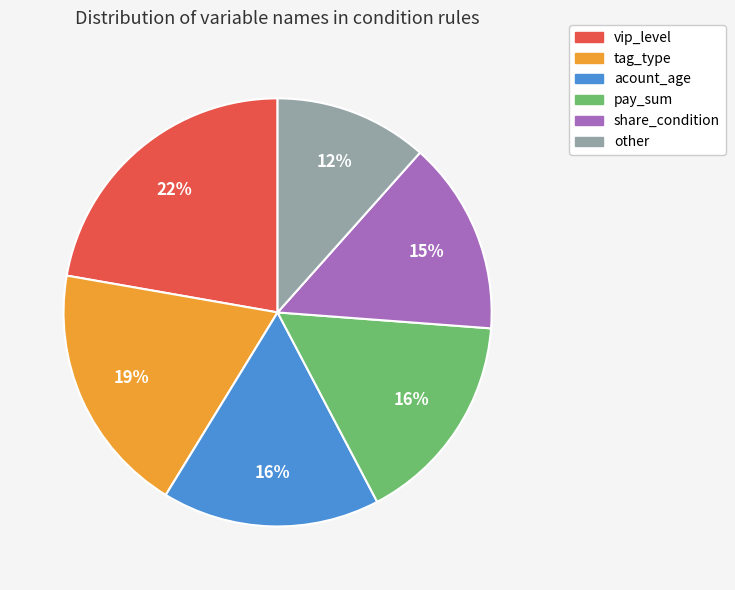

How many segments does this pie chart have?

6